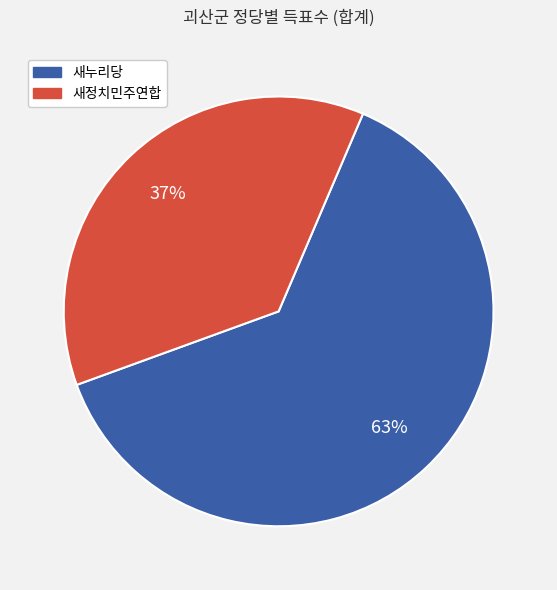

Is the sum of 새누리당 and 새정치민주연합 greater than half?

Yes